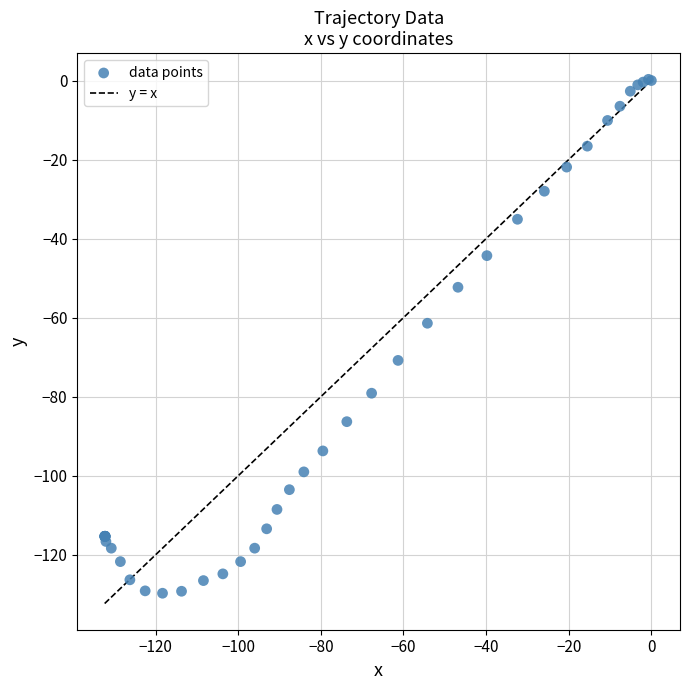

What Y value in the scatter plot is closest to -64?

-61.4